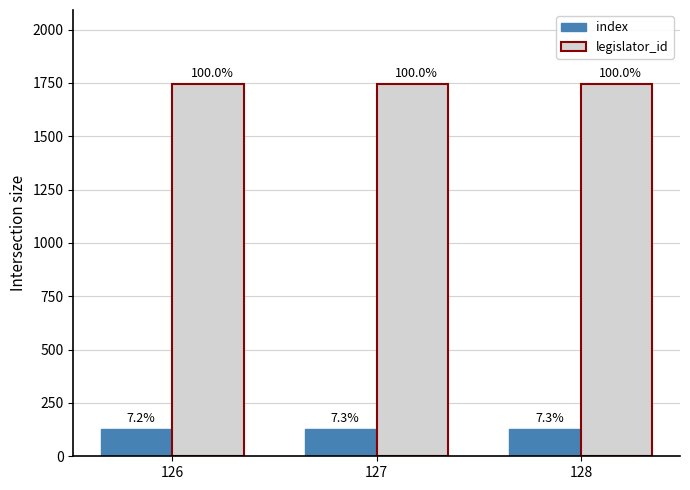

Count the index values in the range 126 to 128.

3